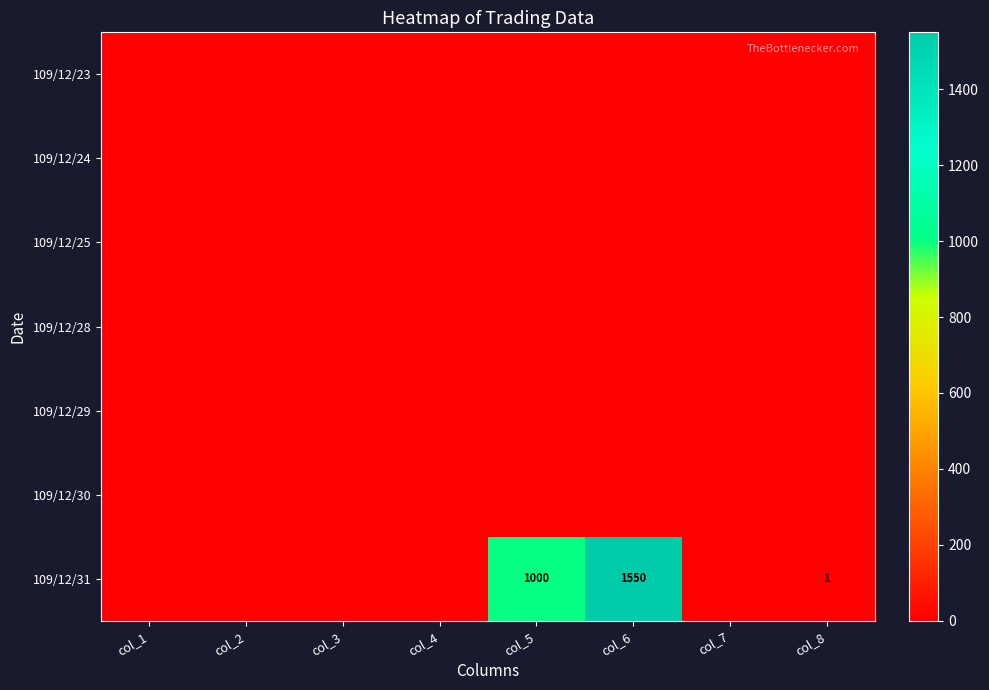

Which label corresponds to the smallest value in the chart?

col_1